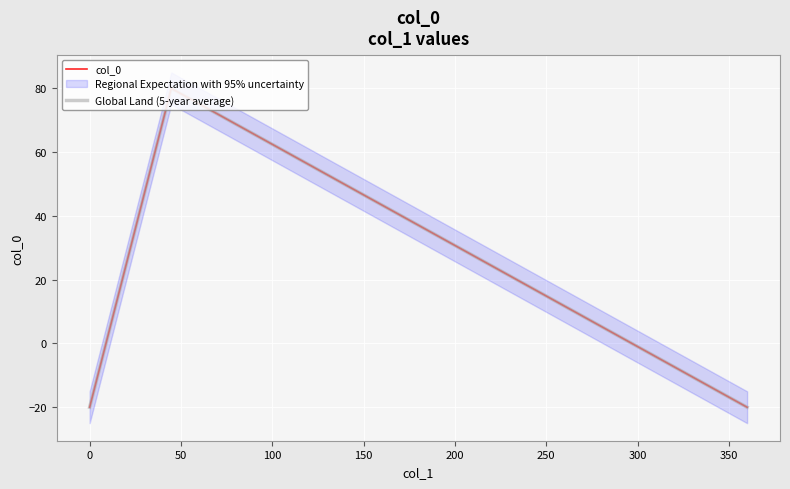

Reading right to left, transcribe all the data shown in this chart.

360=-20	44.6907=80	0=-20